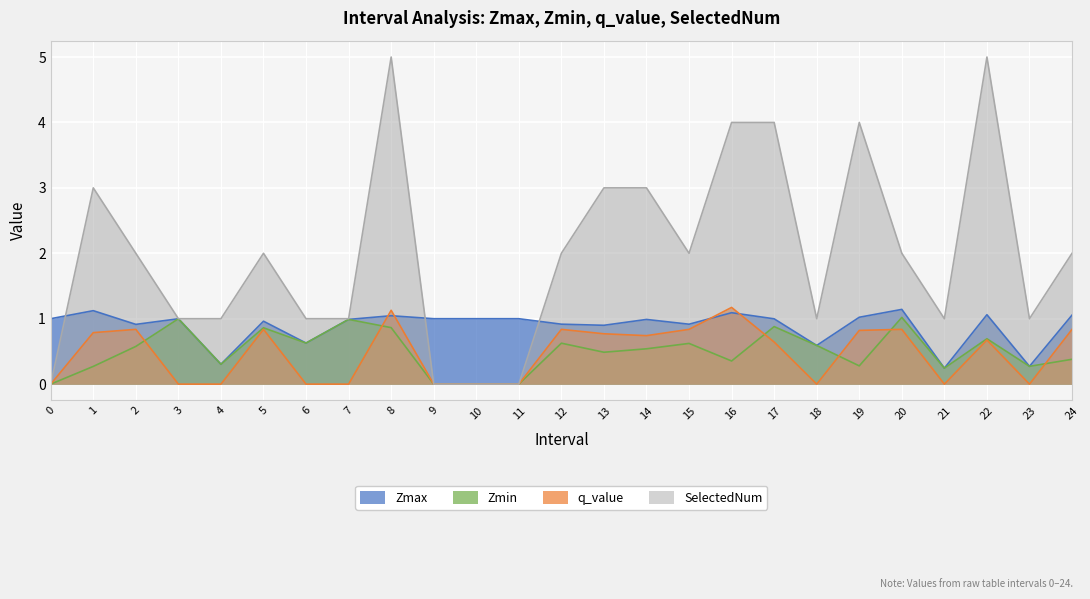

What value does the Zmin series have at 15?

0.6